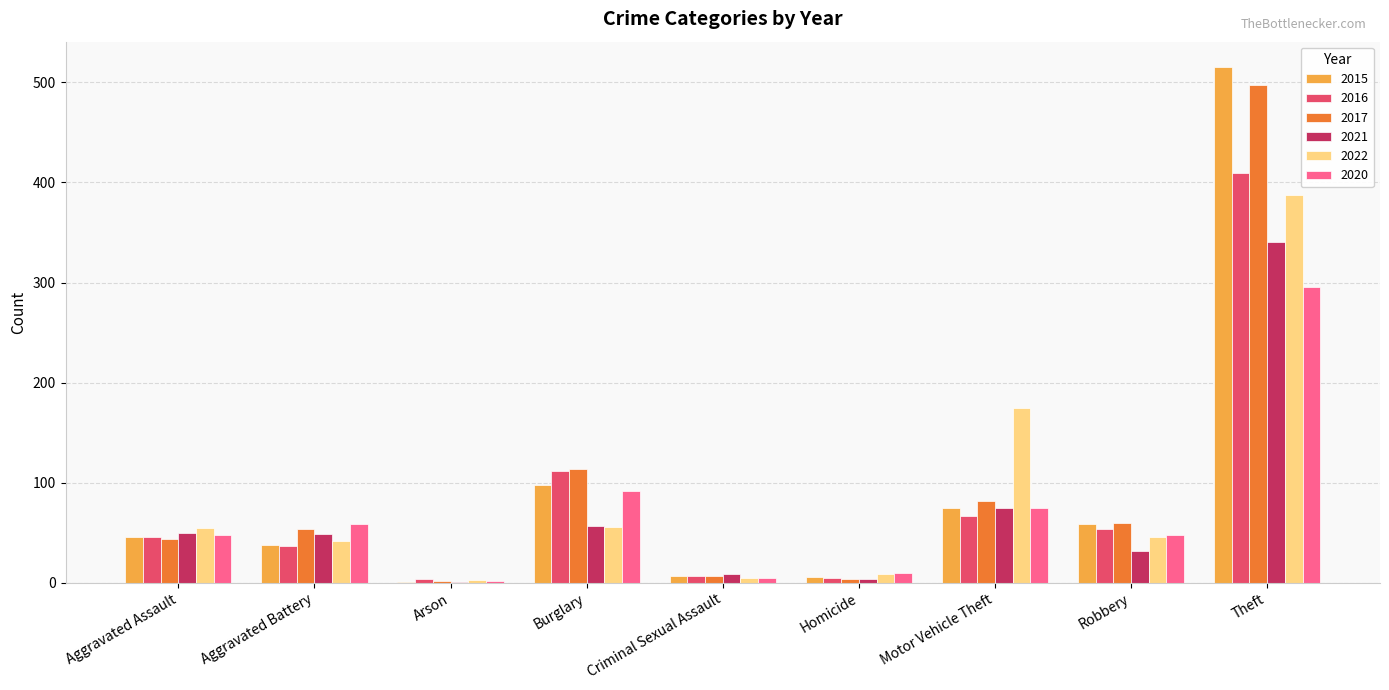

Between Burglary and Robbery, which series saw the biggest shift?

2016